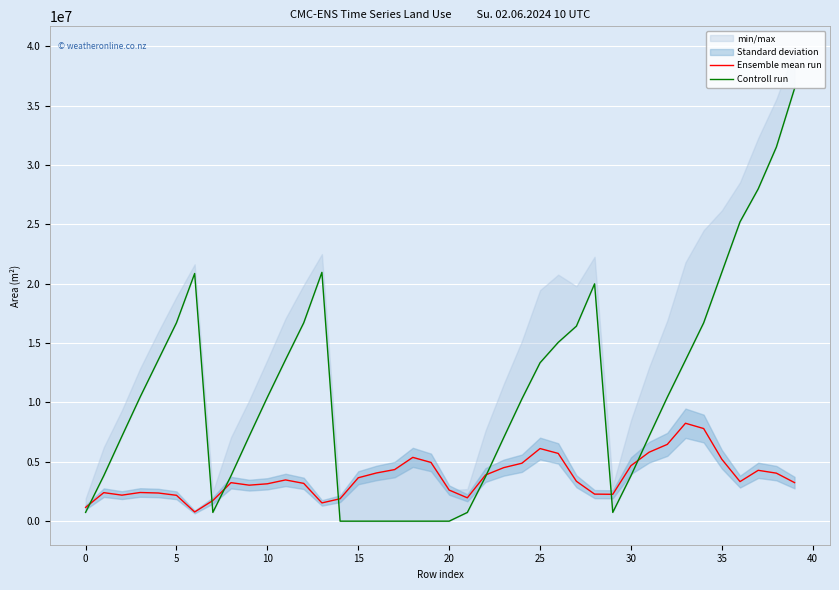

Rank the series by their average value, from lowest to highest.

Ensemble mean run, Controll run